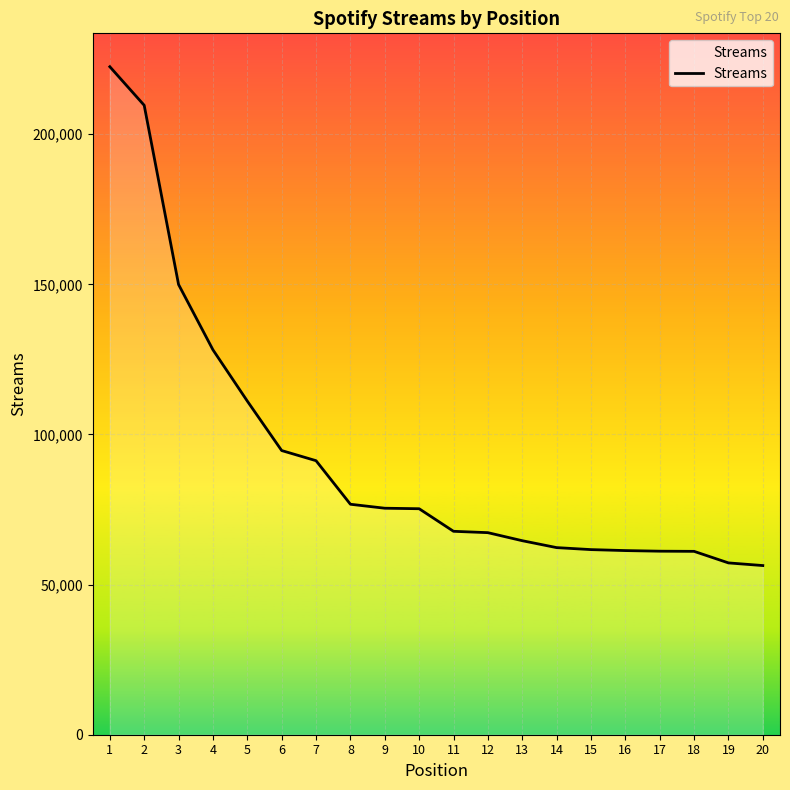

What is the minimum value shown in the chart?

56346